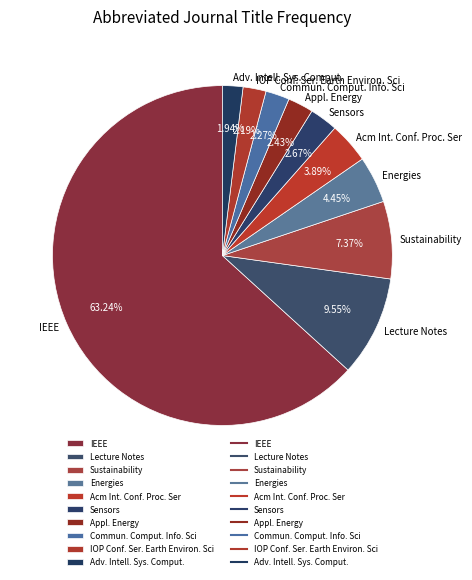

Between Energies and Lecture Notes, which is larger?

Lecture Notes